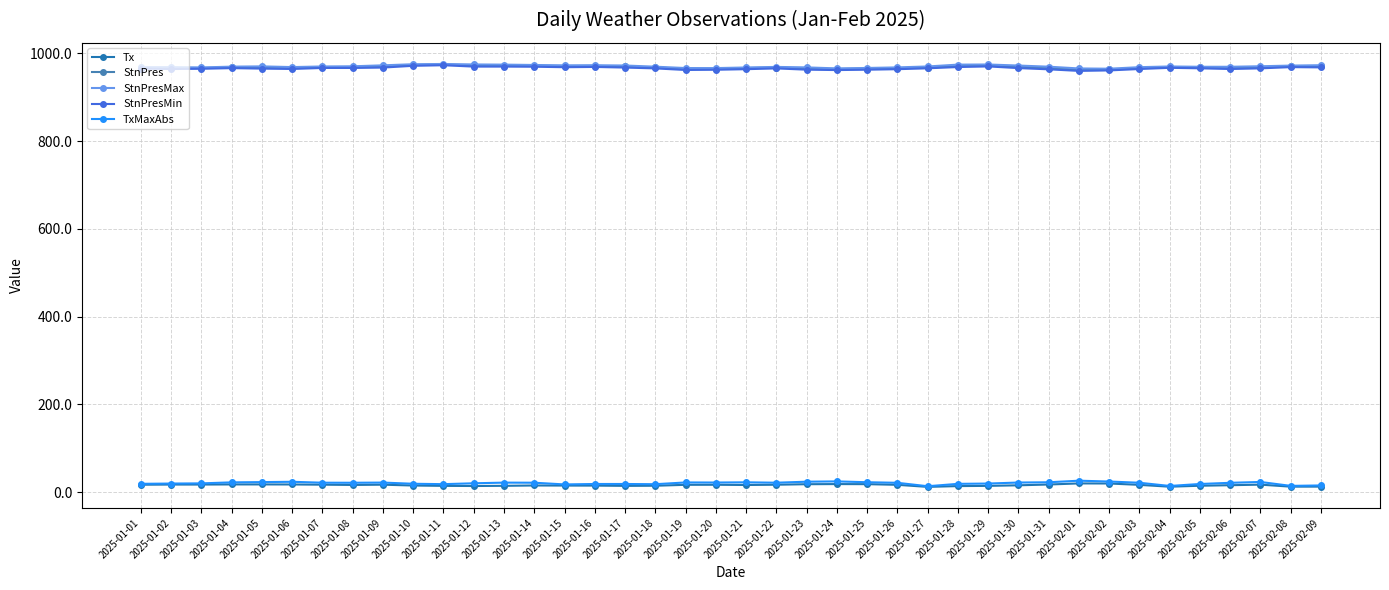

What is the sum of all StnPresMin values?

38637.0